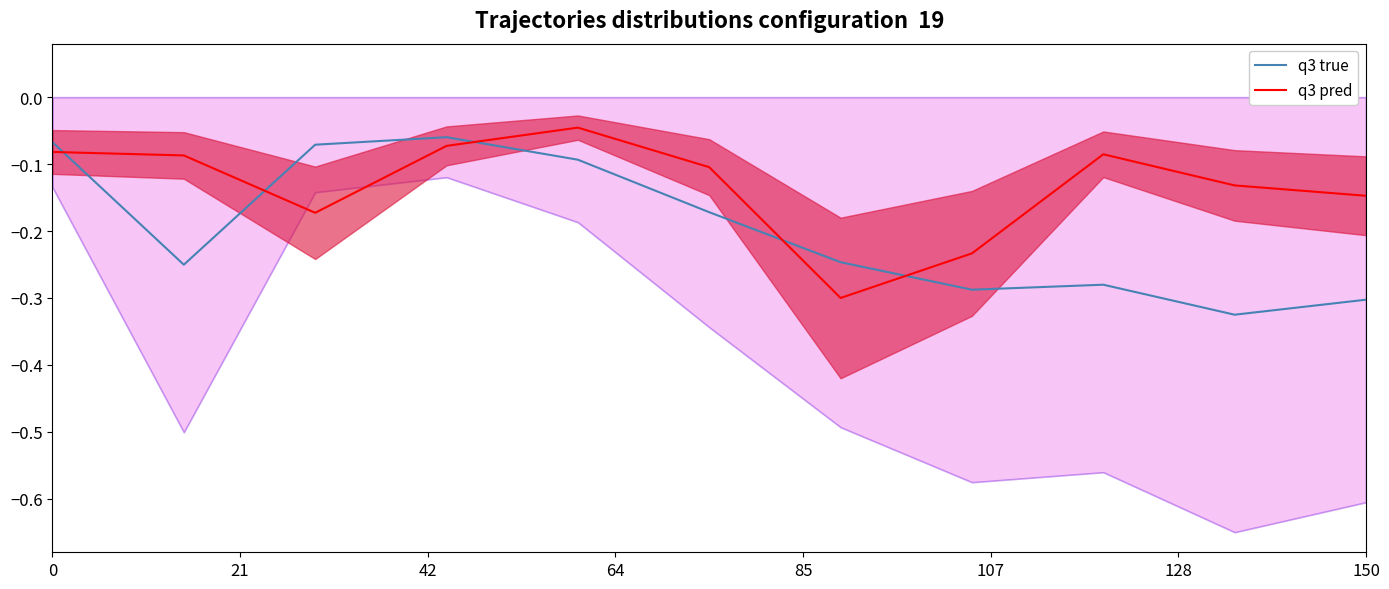

What are all the series names shown in the legend?

q3 true, q3 pred